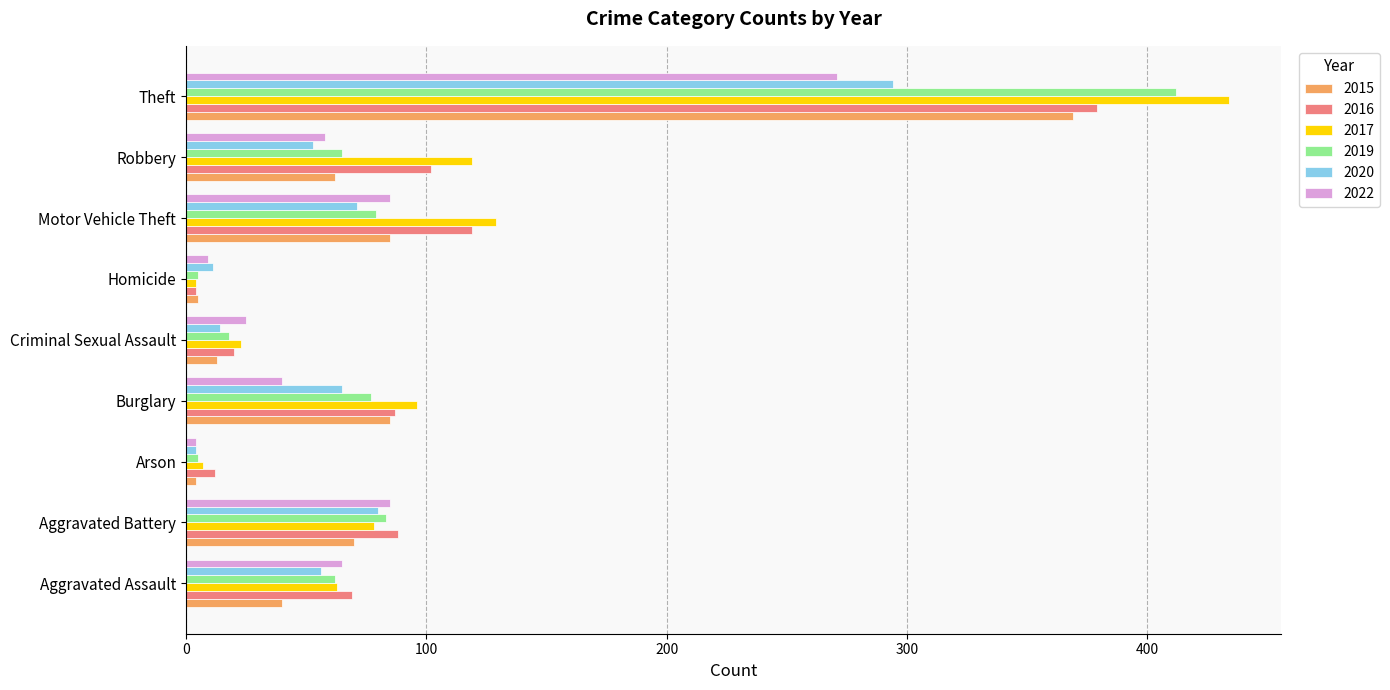

What is the minimum value for 2015?

4